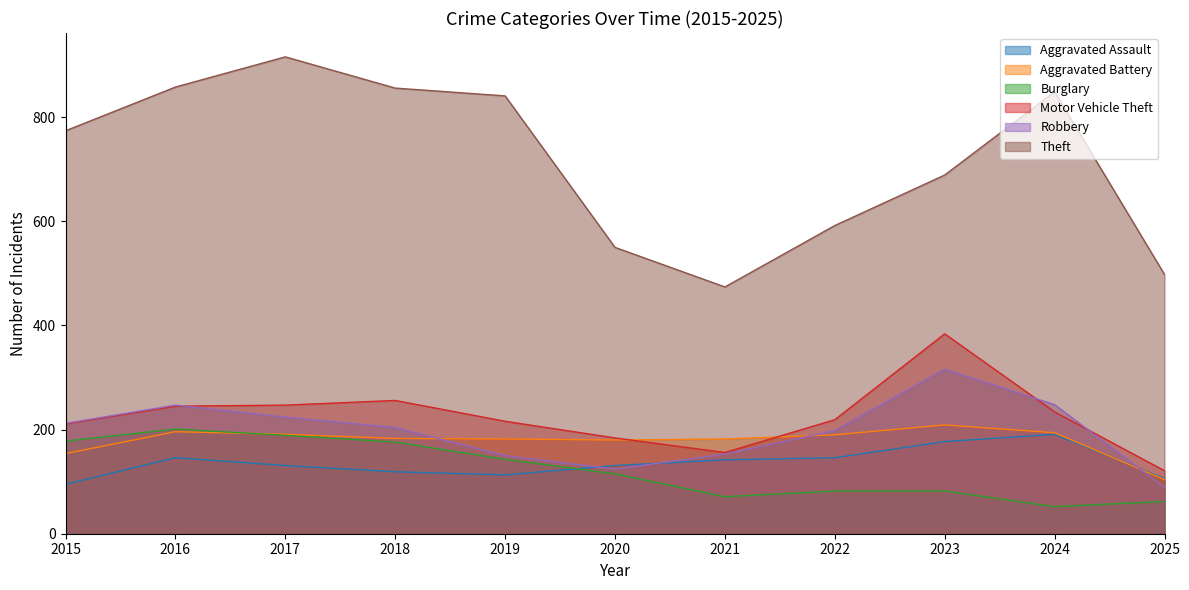

Where is Theft nearest to the value 695?

2023